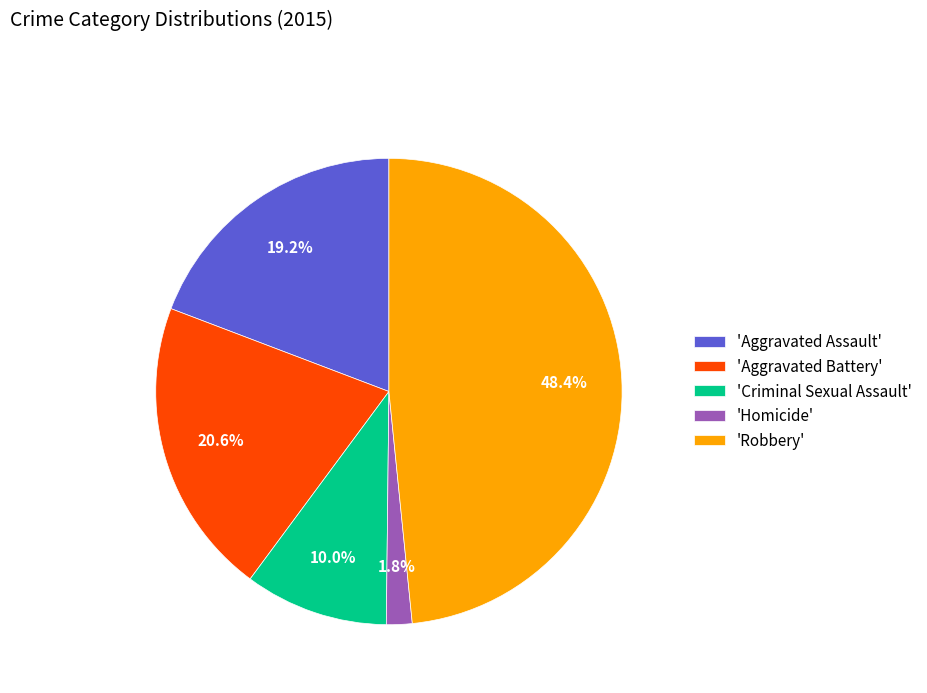

How many segments does this pie chart have?

5